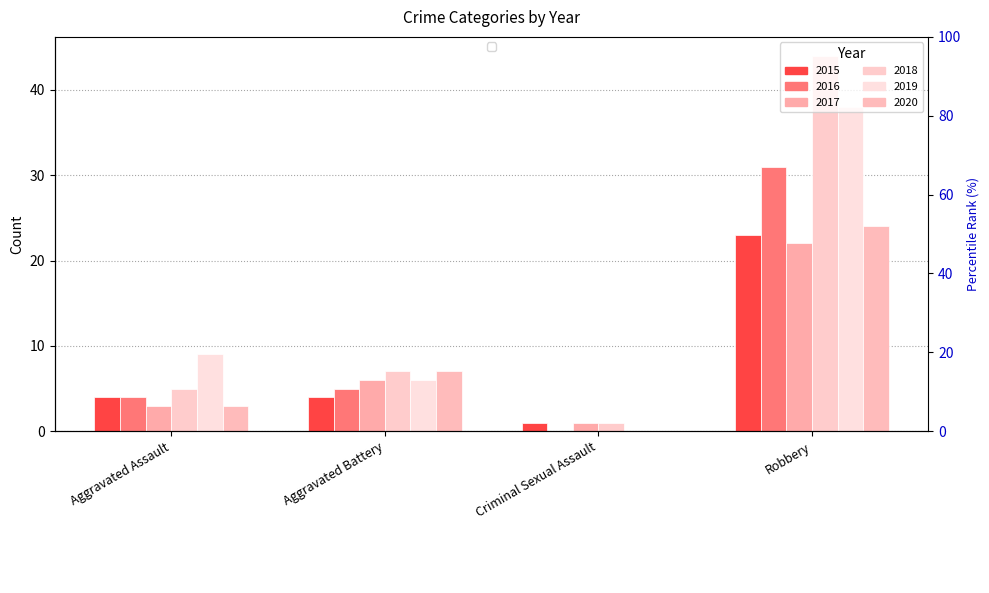

What is the average value of the 2017 series?

8